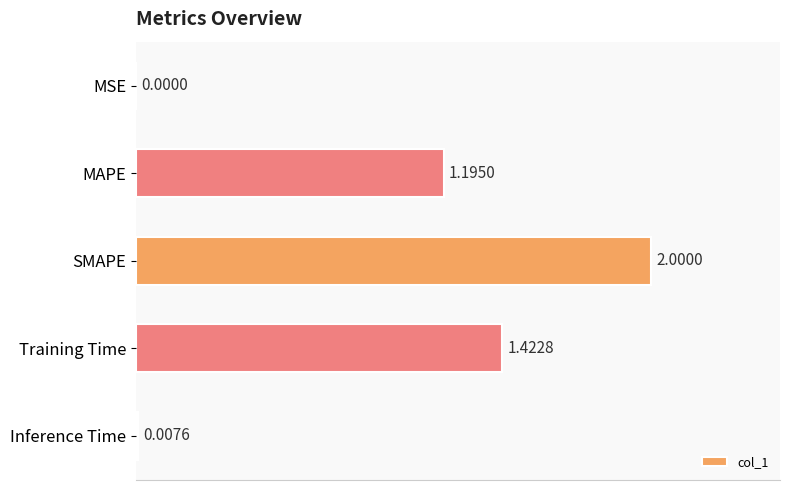

At which label is the value closest to 1?

MAPE